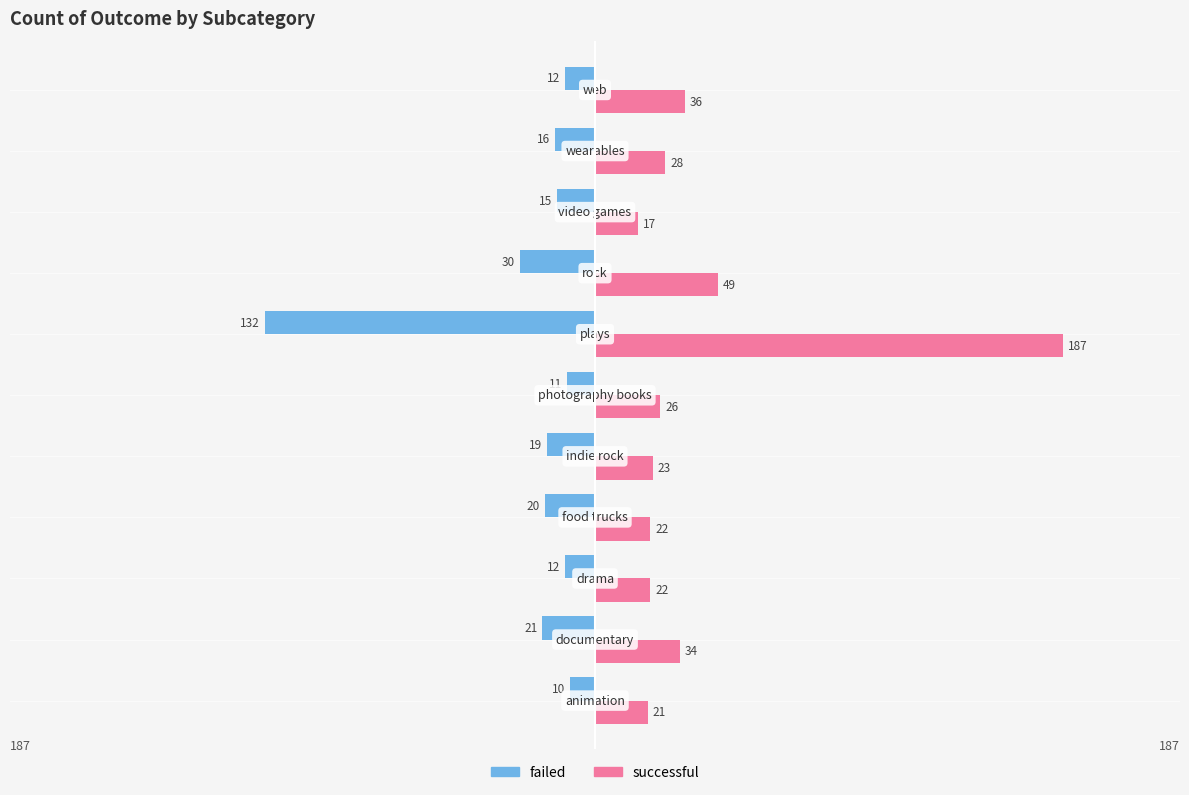

Which series has the largest range (max minus min)?

successful